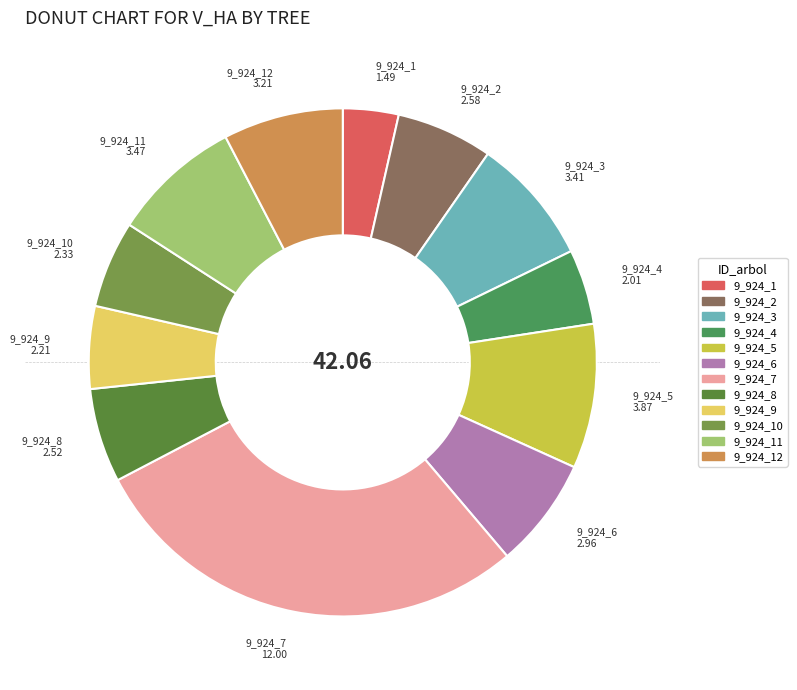

How many segments does this pie chart have?

12